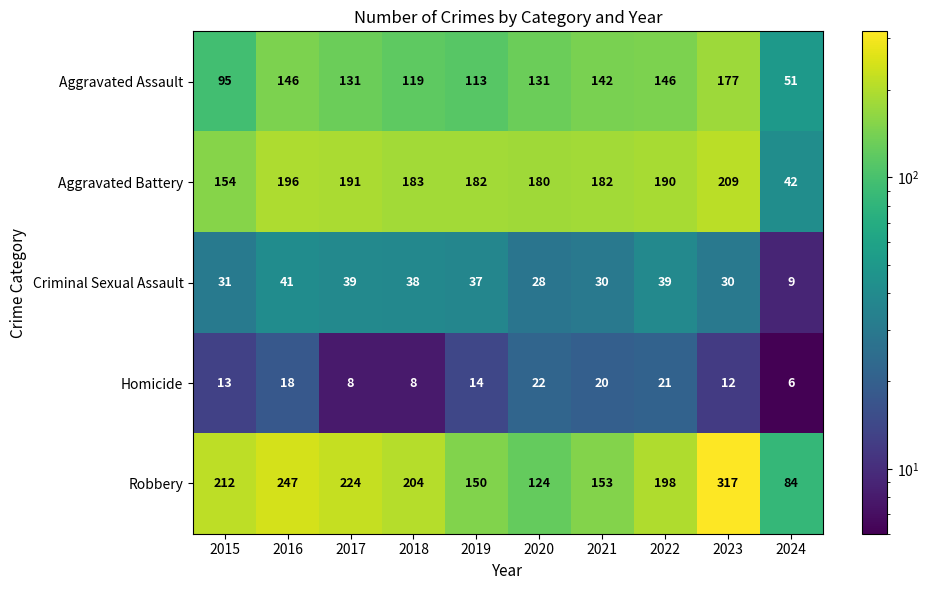

What is the difference between the Homicide values at 2018 and 2022?

13